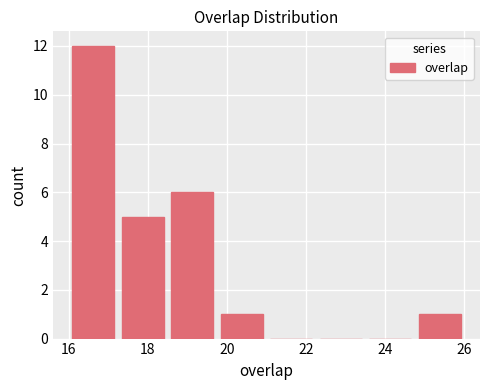

Over which range of the x-axis is the bar tallest?

16.00 to 17.25